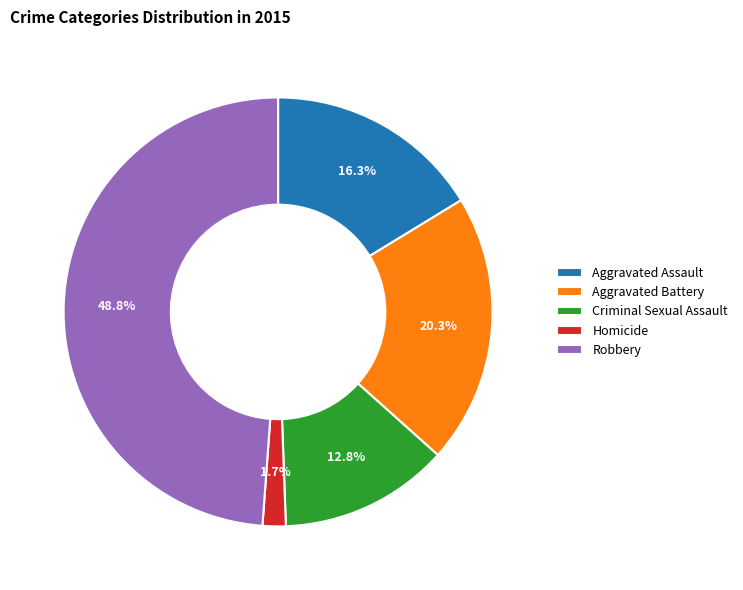

What is the smallest slice in the pie chart?

Homicide